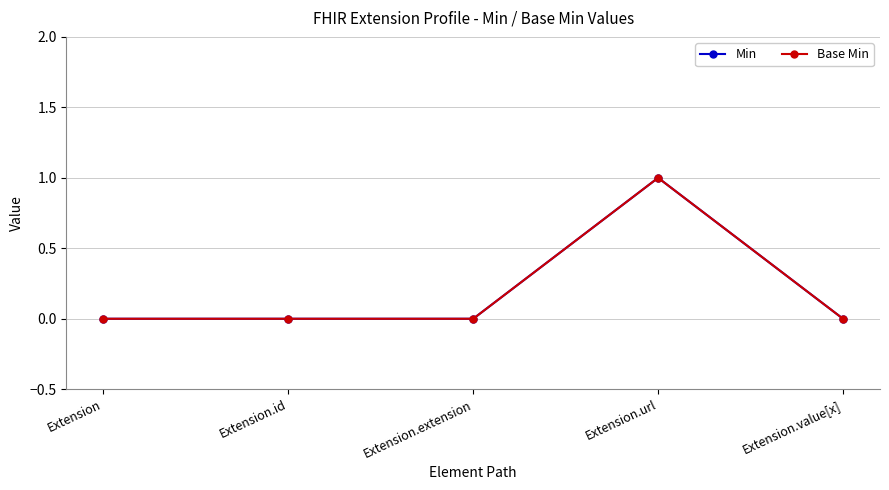

Does the chart have visible grid lines?

Yes